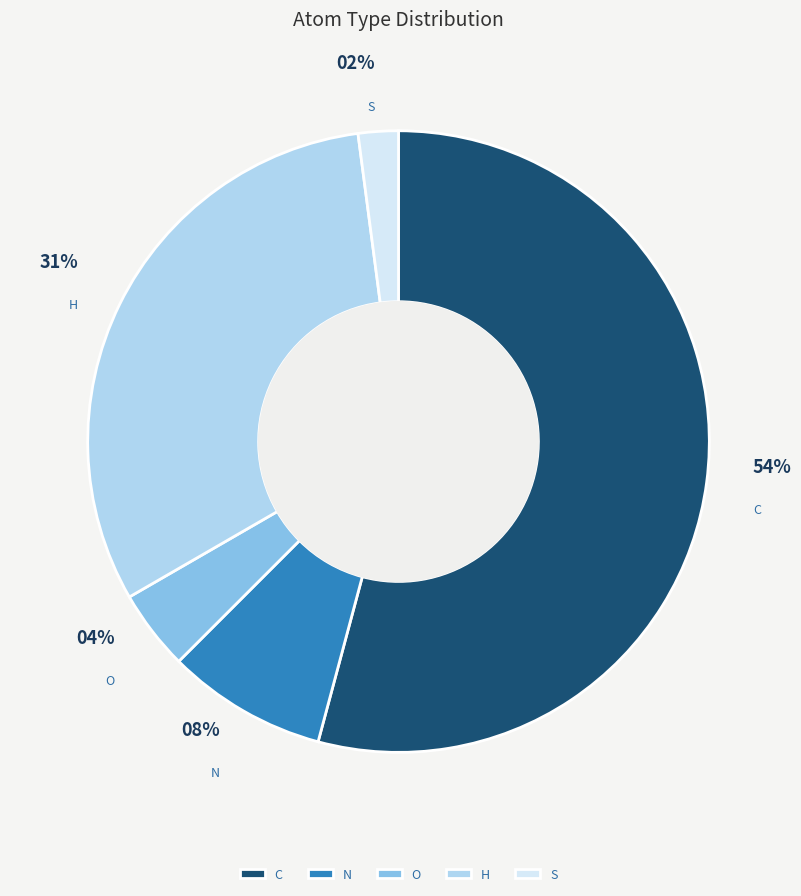

Combined, do N and O account for over 50%?

No